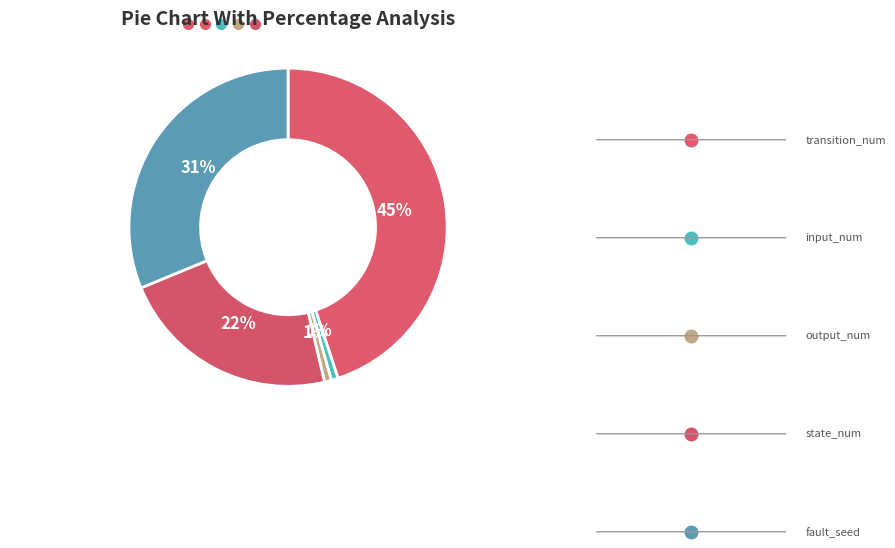

Which category has the smallest portion of the pie?

input_num